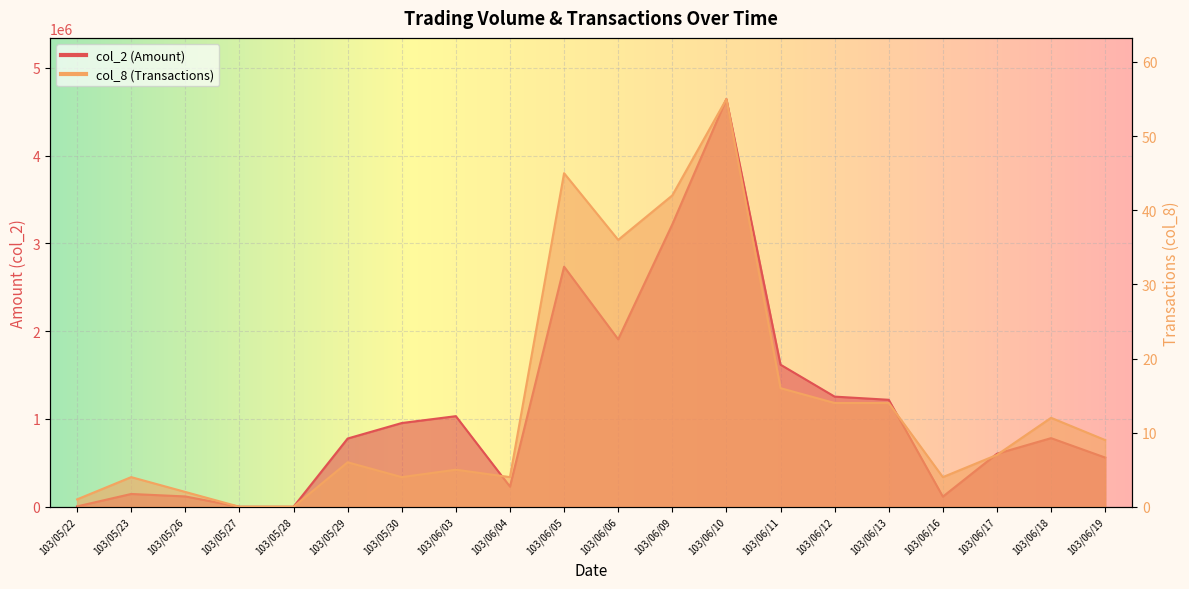

What is the sum of the col_8 values at 103/06/13 and 103/06/09?

56